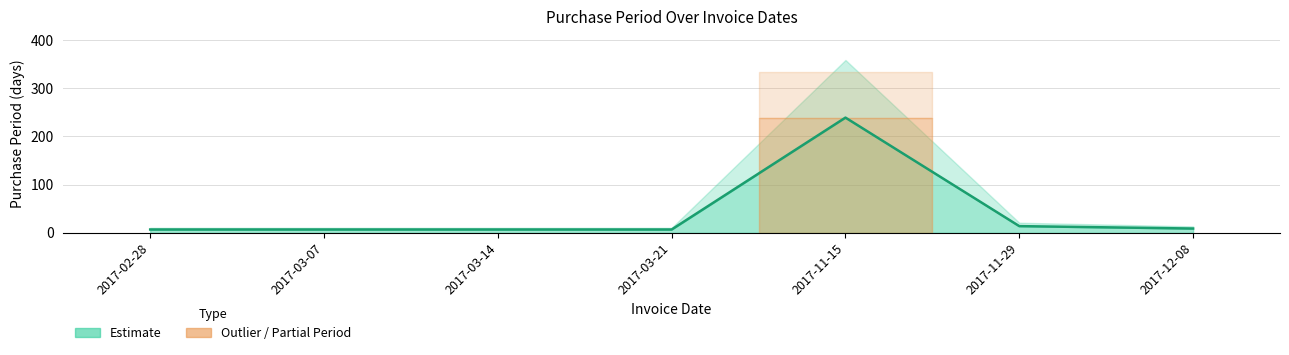

Where is the first local maximum?

2017-11-15